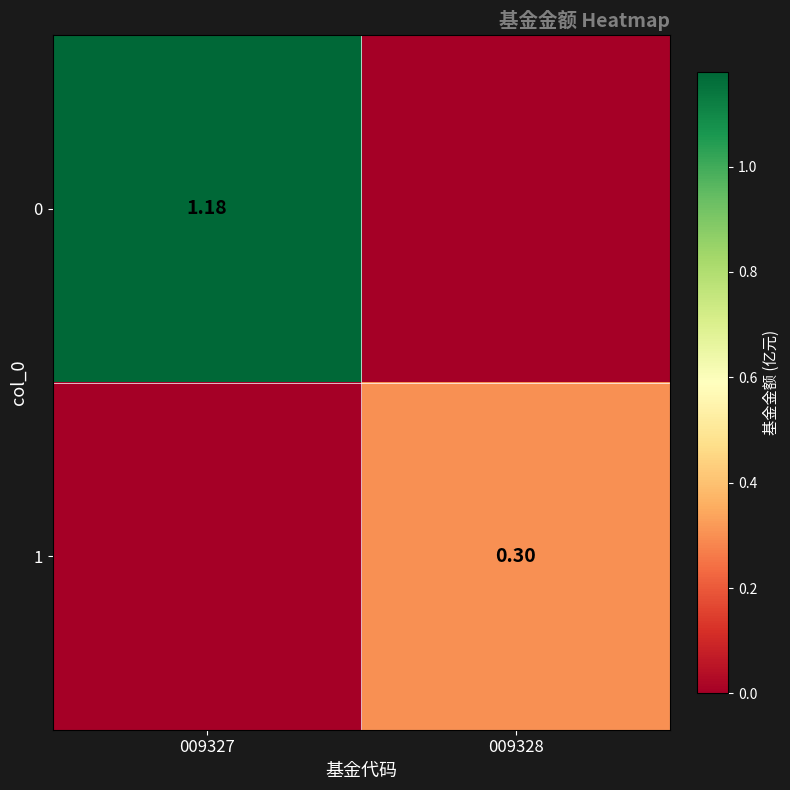

What is the difference between the maximum and minimum values in the 0 series?

1.2